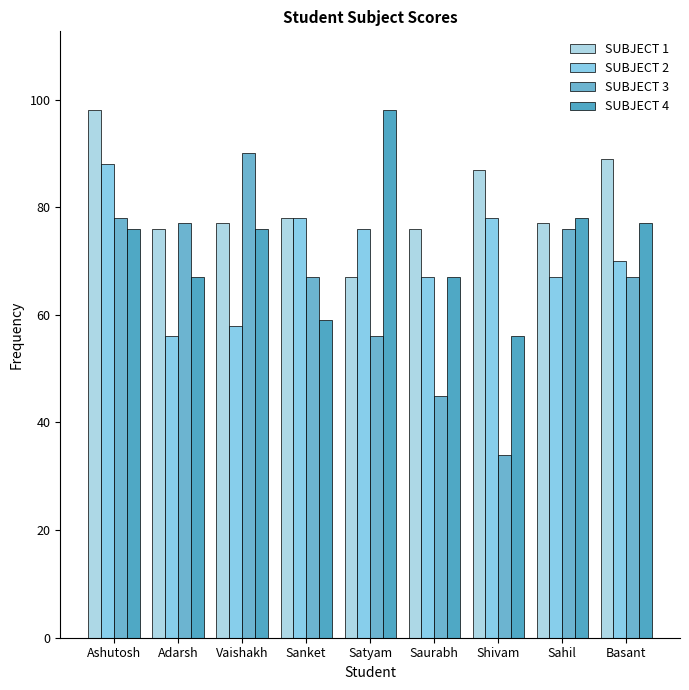

What is the label of the 5th bar from the left?

Satyam